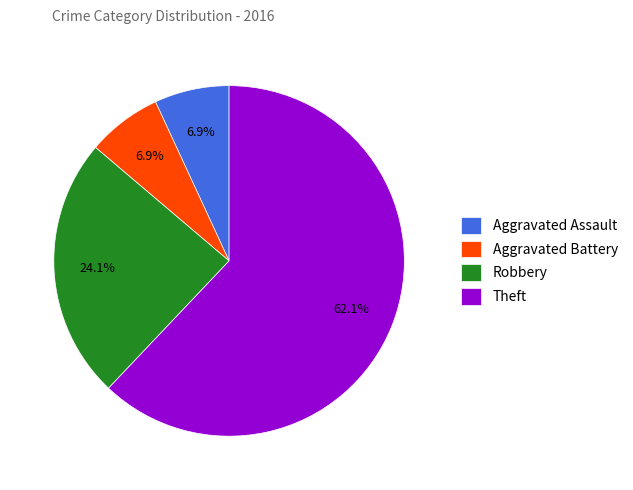

Combined, do Theft and Aggravated Battery account for over 50%?

Yes